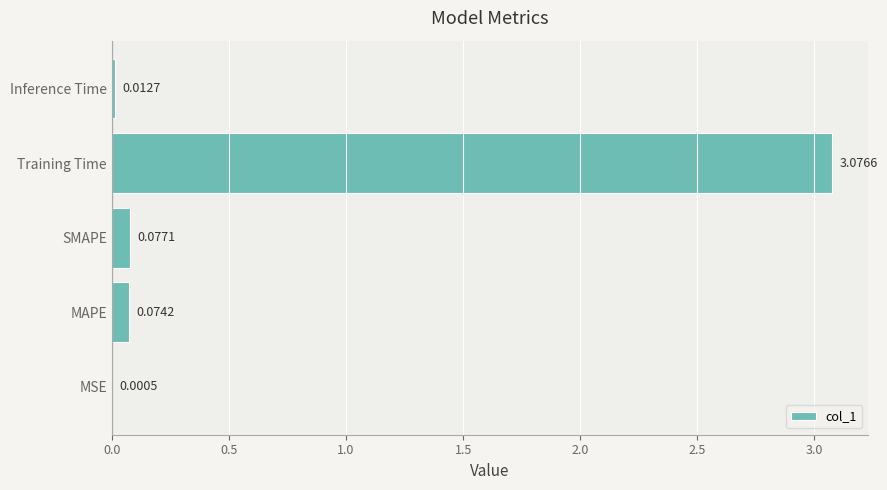

Between MAPE and MSE, which is larger?

MAPE